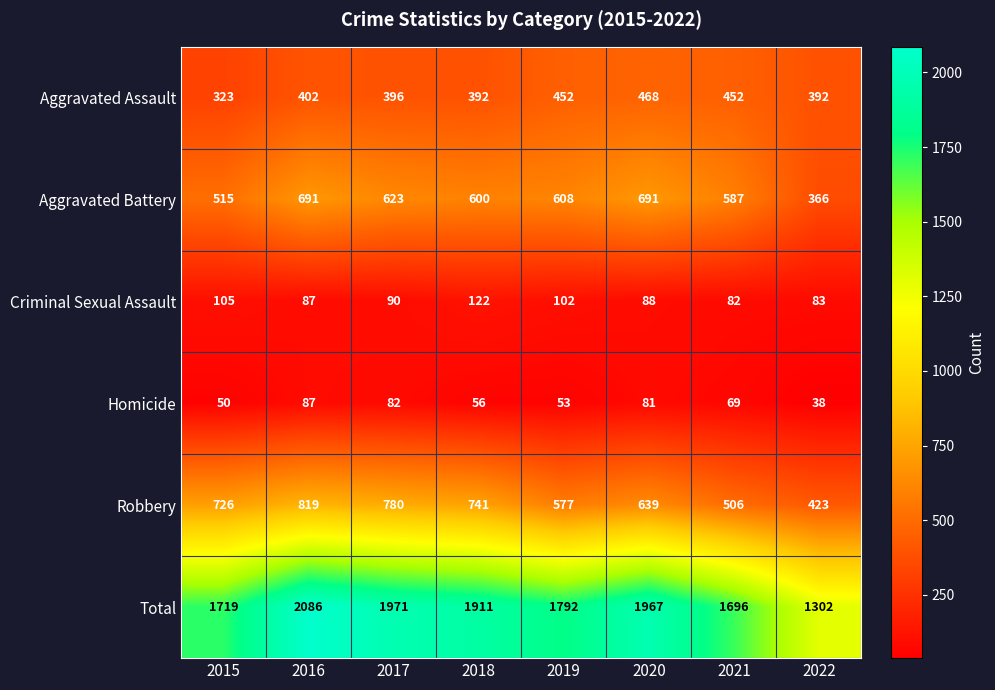

Rank the series by their maximum value, from highest to lowest.

Total, Robbery, Aggravated Battery, Aggravated Assault, Criminal Sexual Assault, Homicide